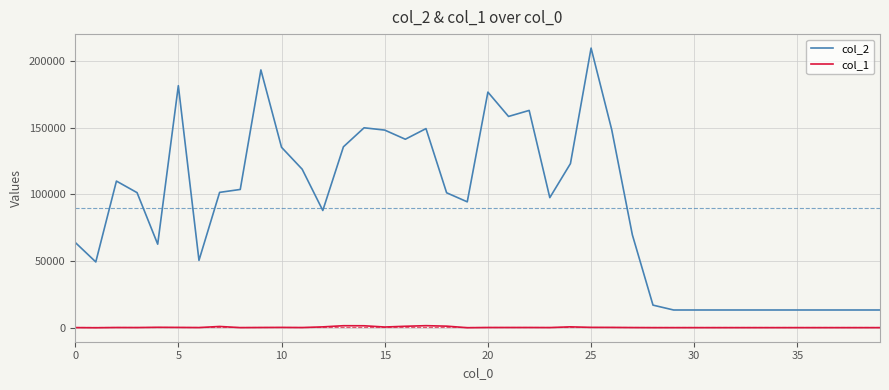

What is the average value of the col_2 series?

89727